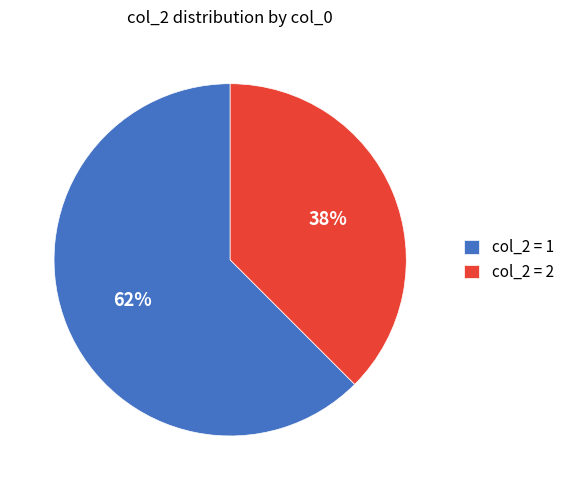

Which category has the smallest portion of the pie?

col_2 = 2